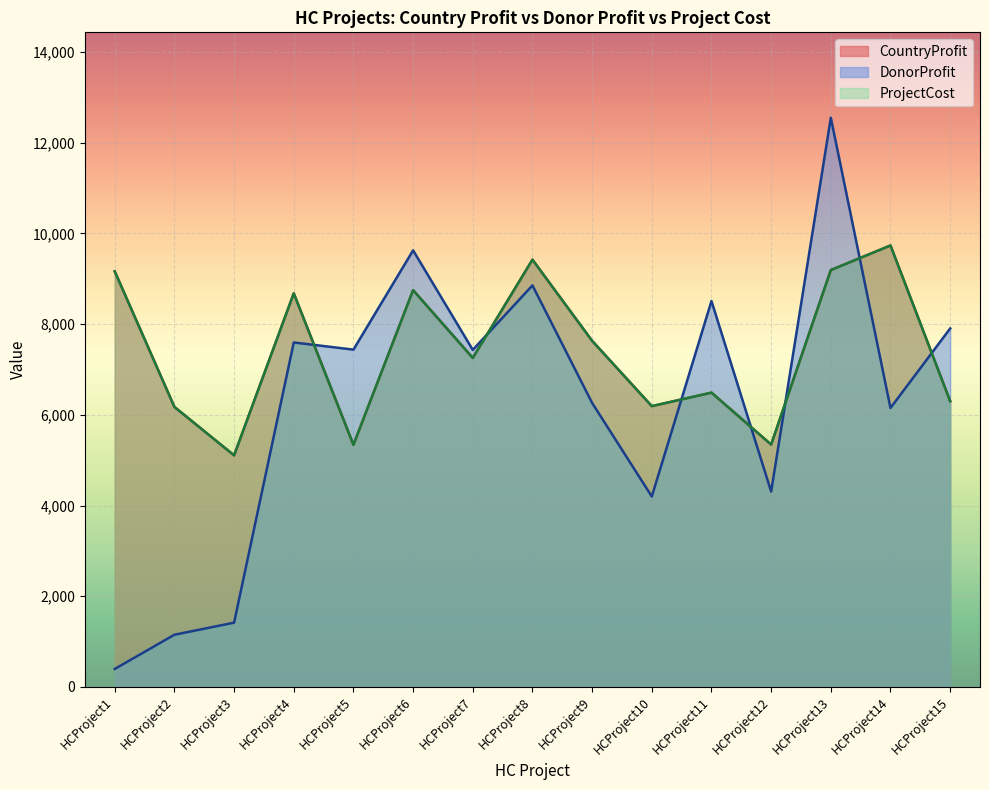

After their last crossing, which series has the higher values: ProjectCost or DonorProfit?

DonorProfit